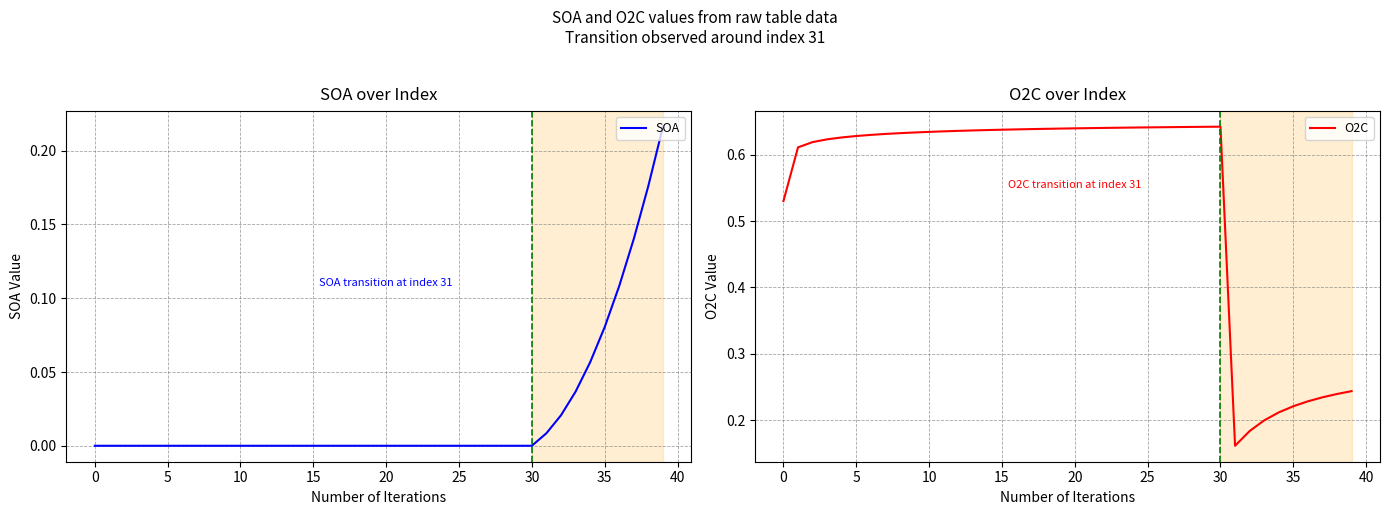

Rank the series by their maximum value, from lowest to highest.

SOA, O2C